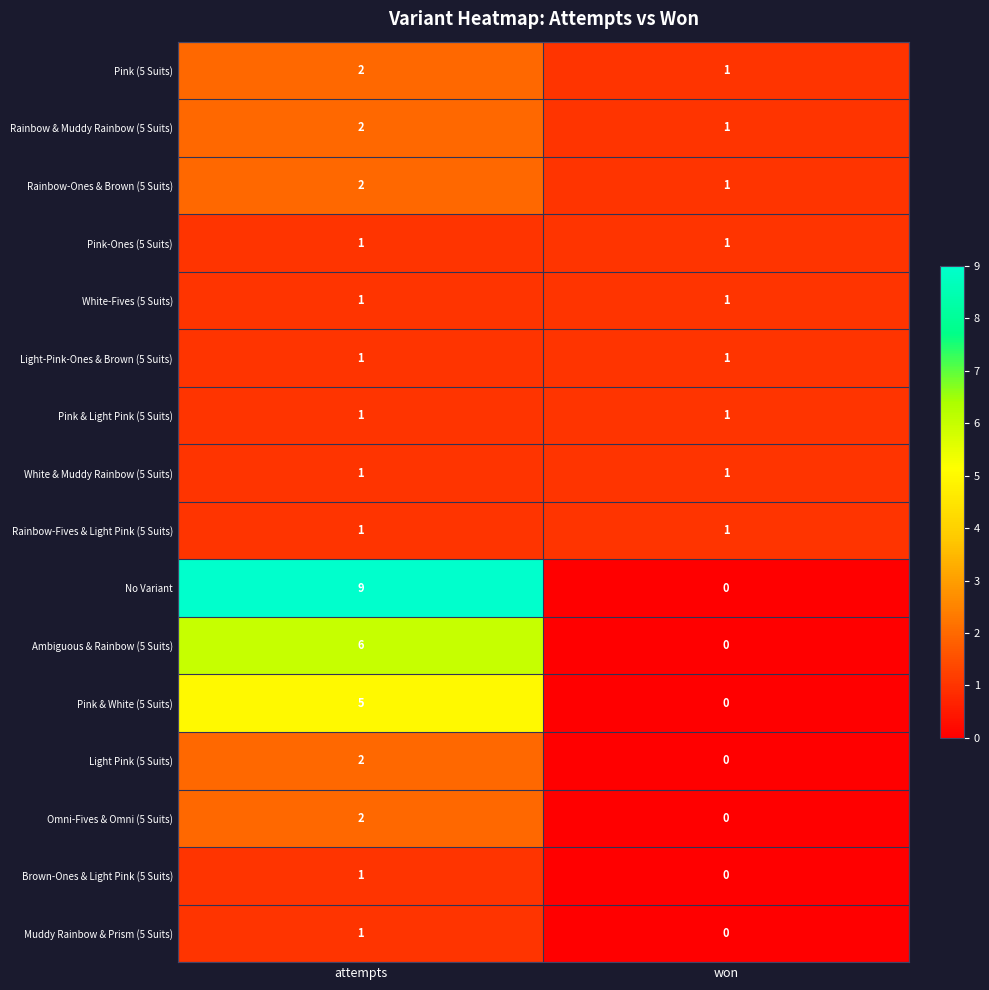

At which category is the sum across all series the highest?

attempts